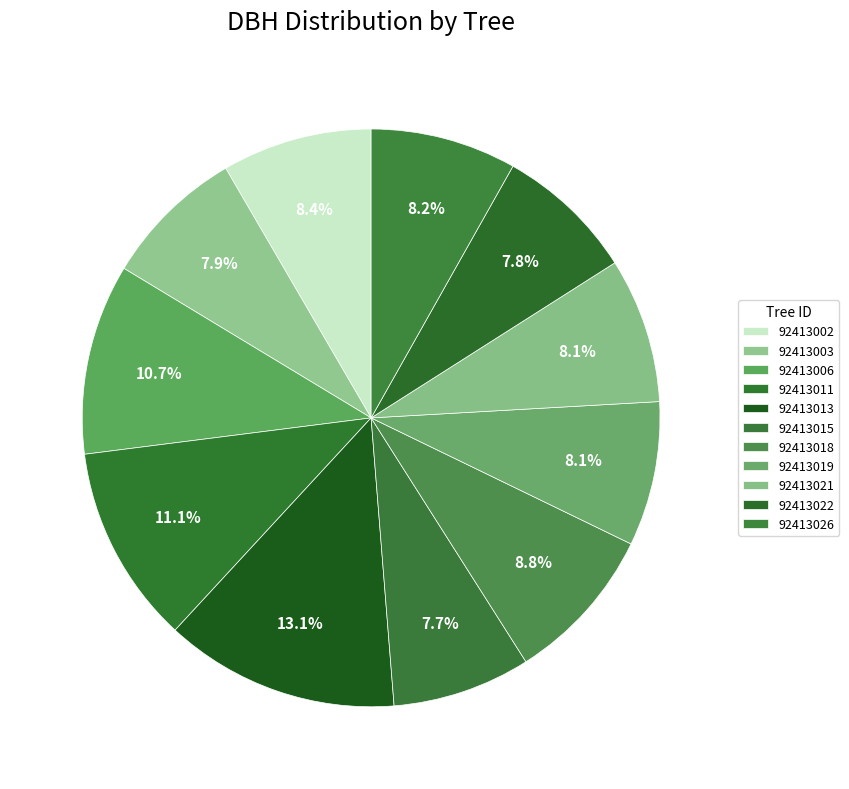

How many segments does this pie chart have?

11